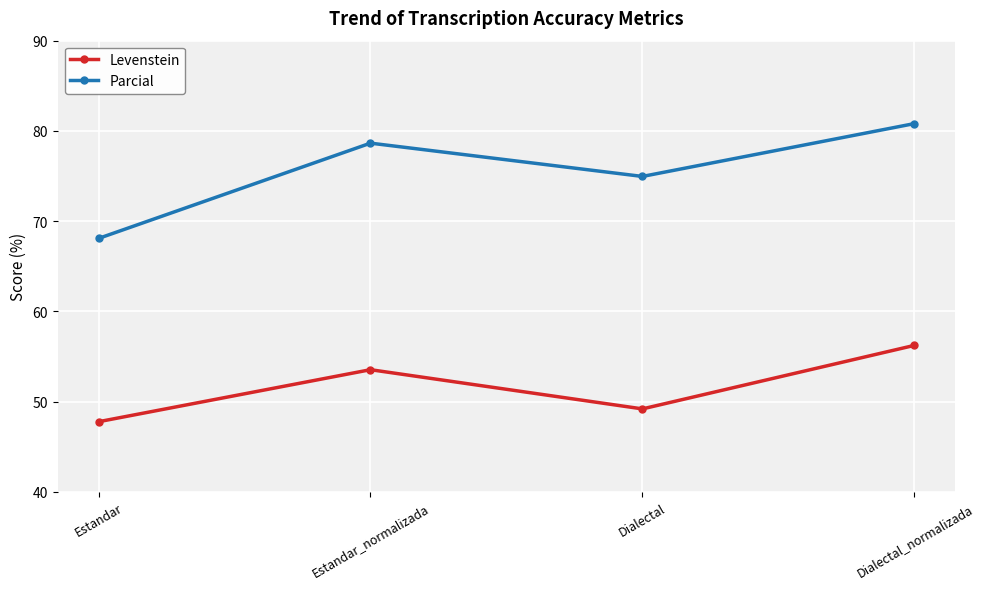

The Parcial series shows 132.4 at Dialectal. True or false?

False